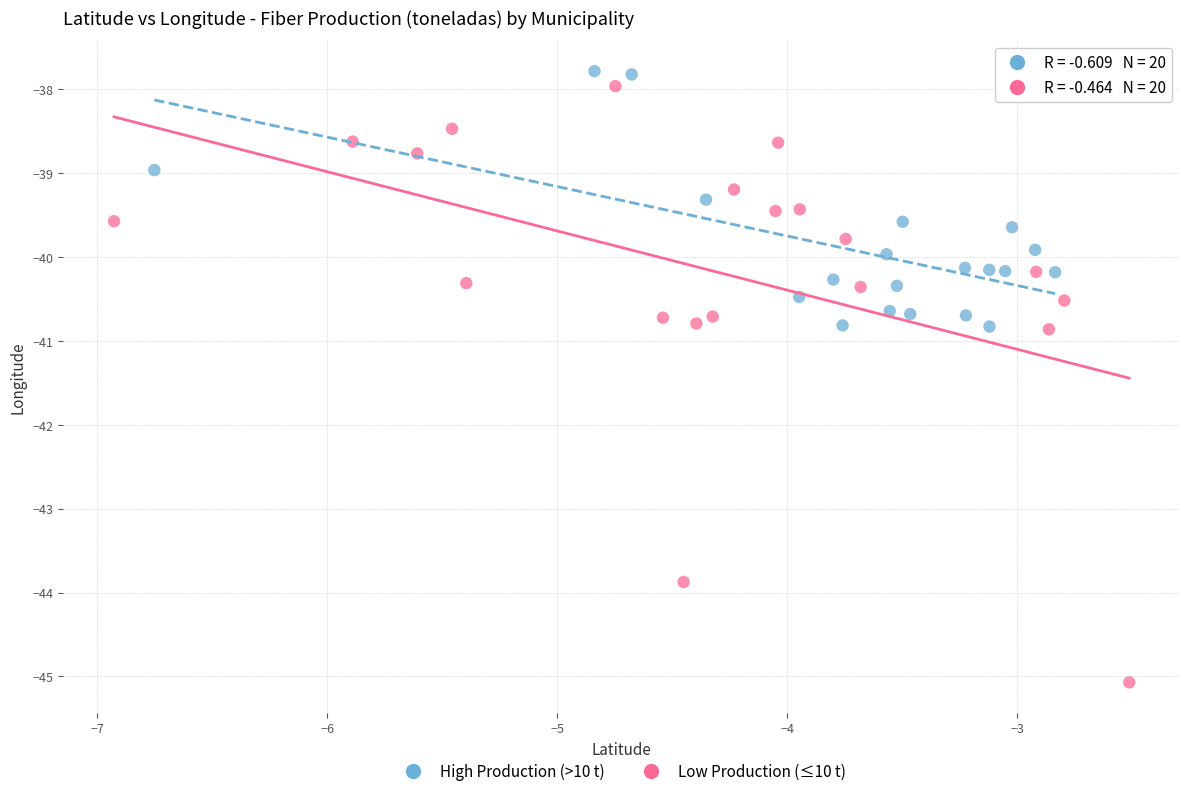

Which series contains the lowest Y value?

Low Production (≤10 t)